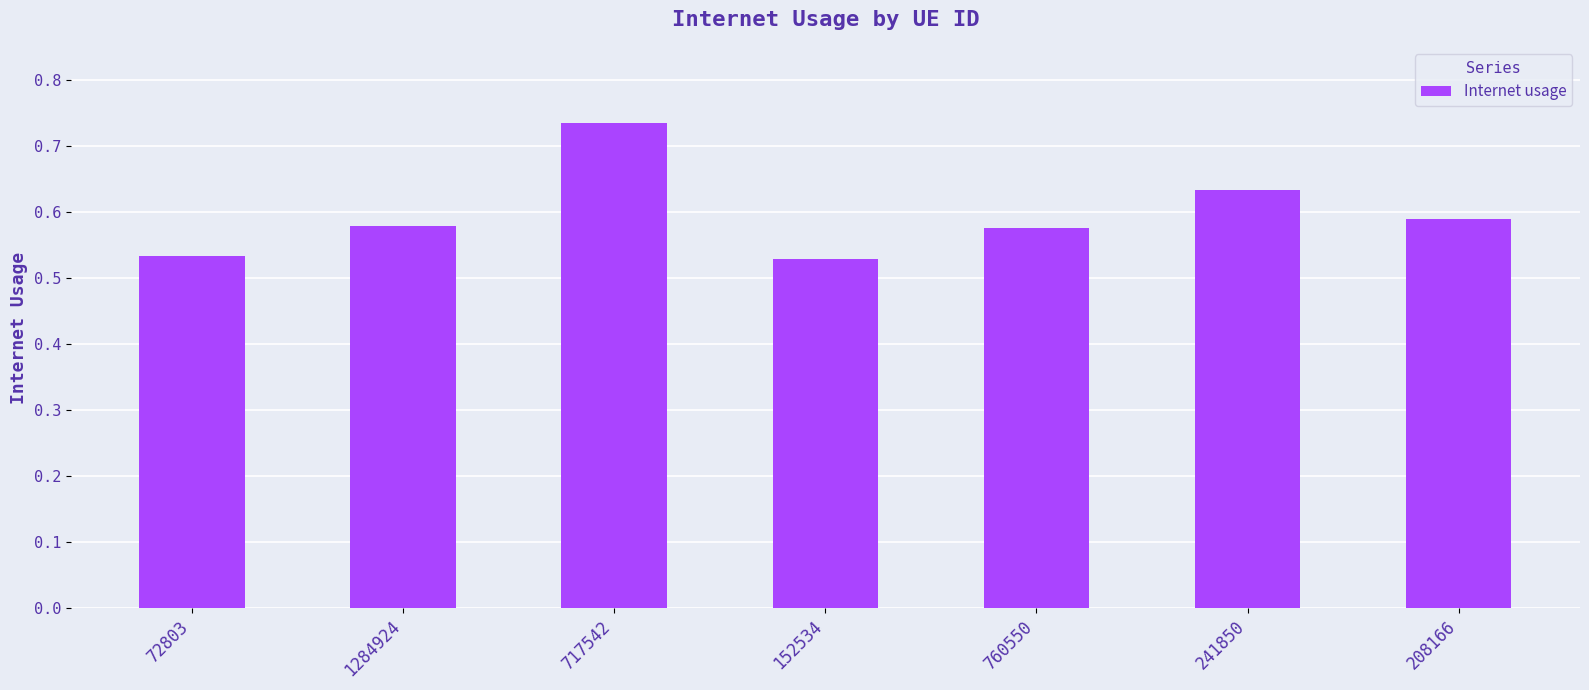

Count the values in the range 0 to 1.

7